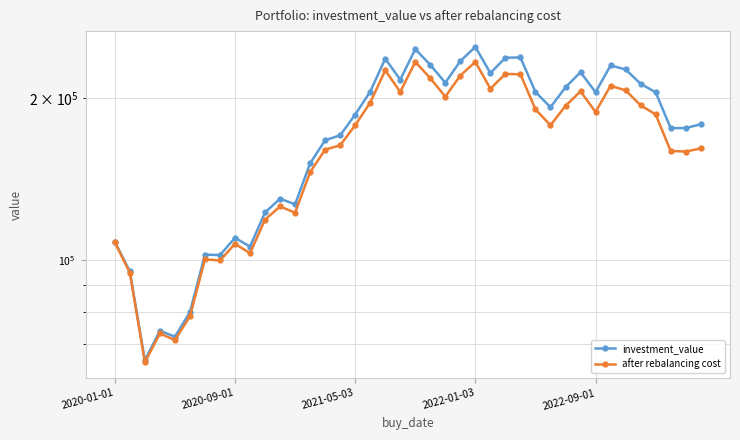

Does the chart have visible grid lines?

Yes